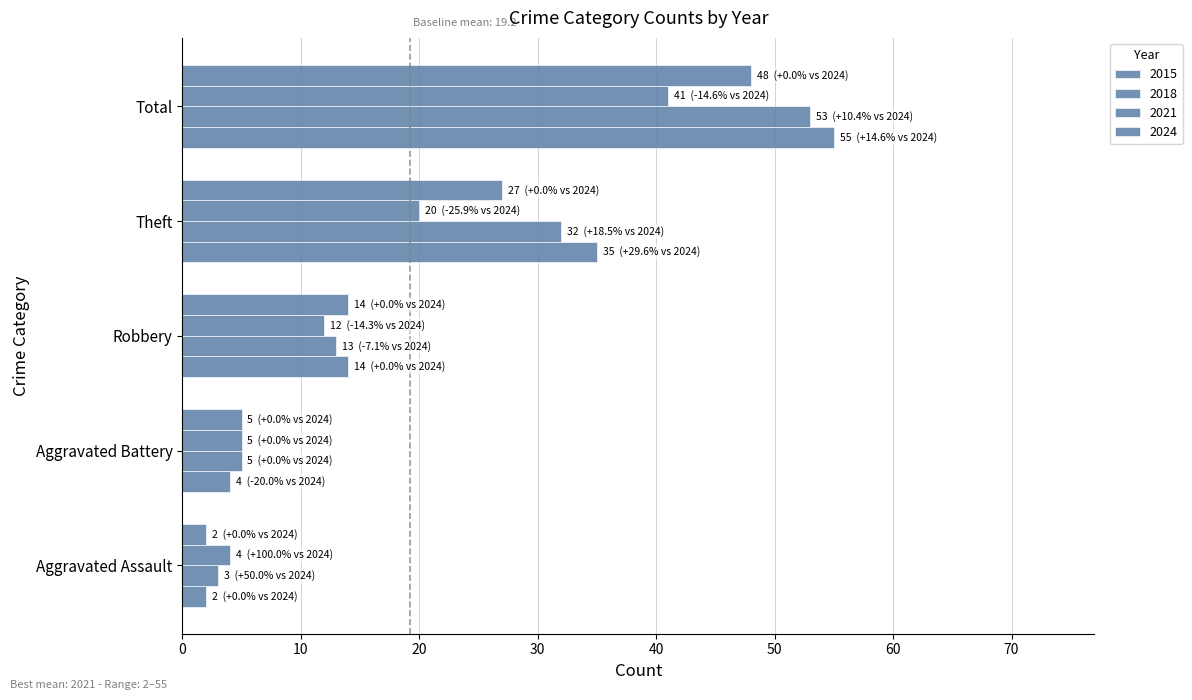

How many series are shown in this chart?

4